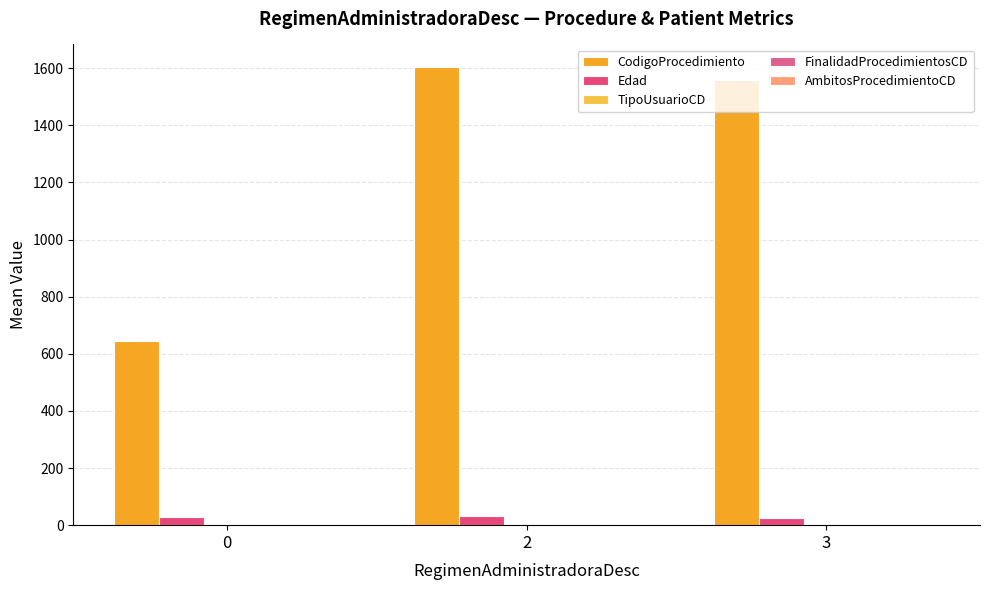

Is it true that CodigoProcedimiento equals 645 at 0?

True